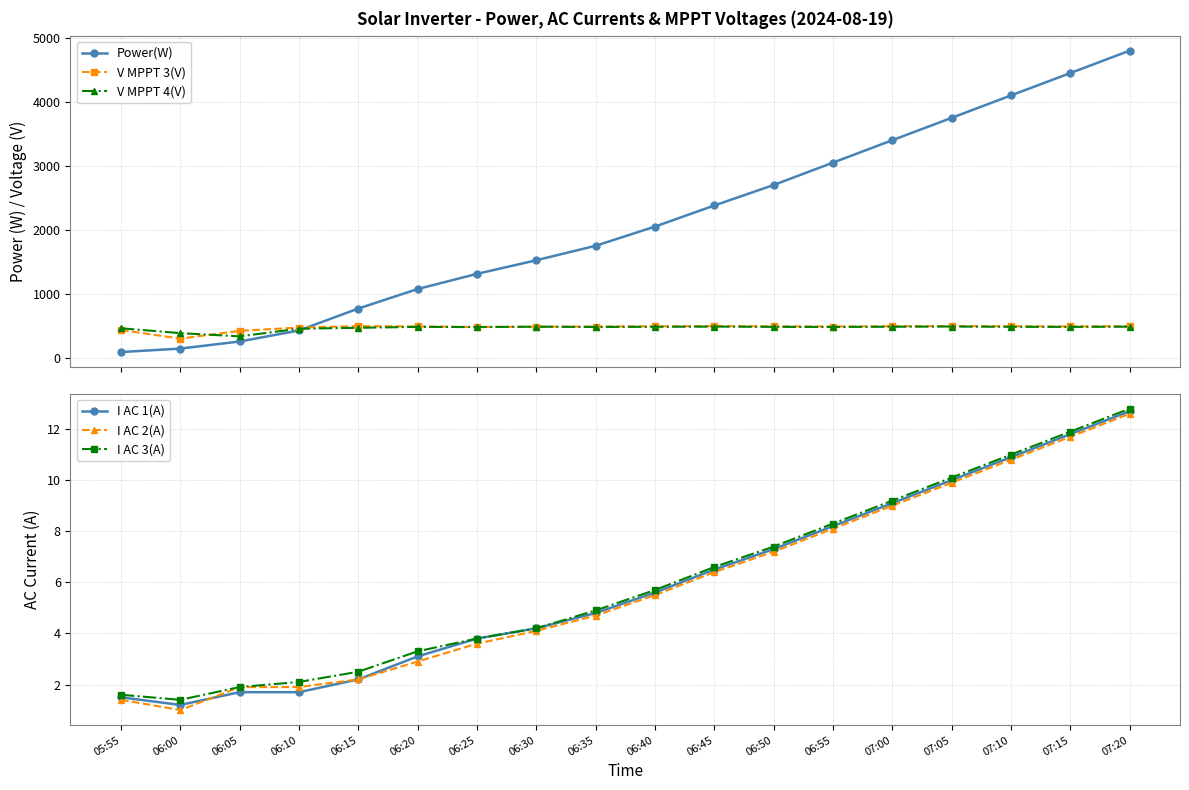

How many values in the I AC 3(A) series exceed 5?

9